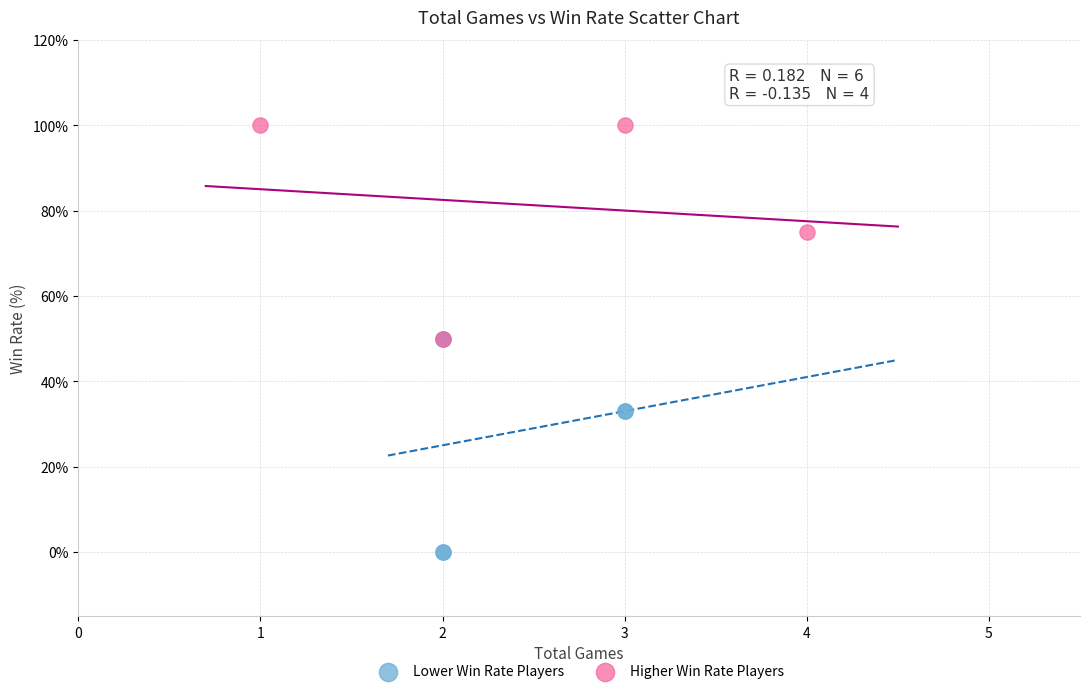

Which series contains the lowest Y value?

Lower Win Rate Players